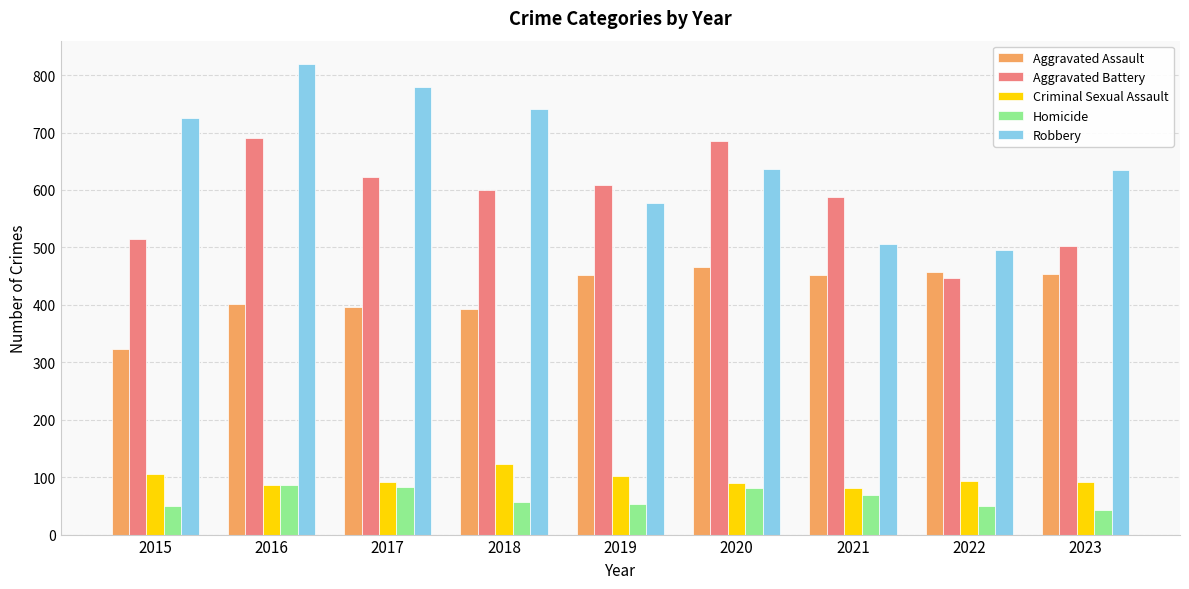

Is the value of Criminal Sexual Assault at 2020 greater than the value of Robbery at 2020?

No